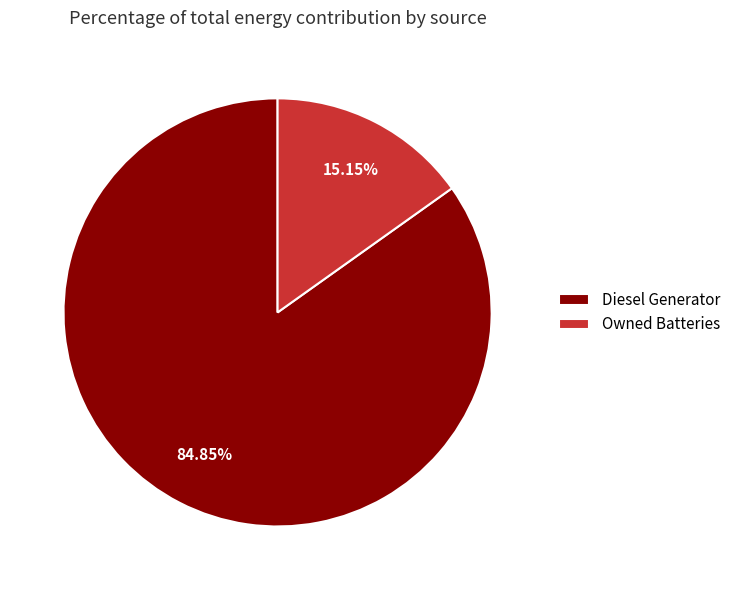

Do Owned Batteries and Diesel Generator together represent more than half of the pie?

Yes